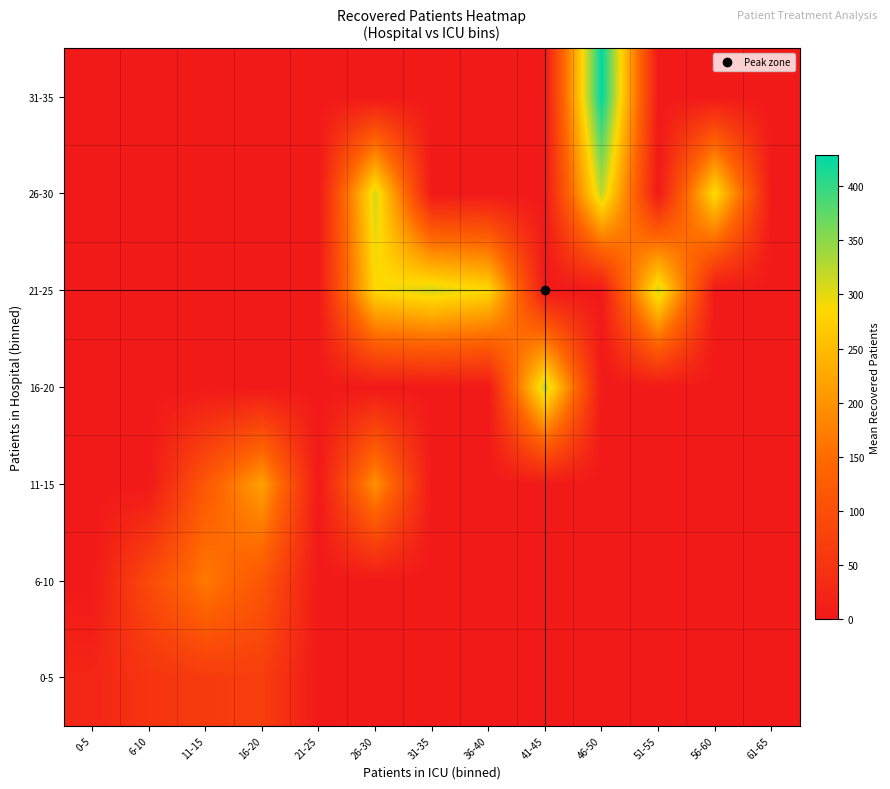

Rank the series by their maximum value, from highest to lowest.

31-35, 26-30, 16-20, 21-25, 11-15, 6-10, 0-5